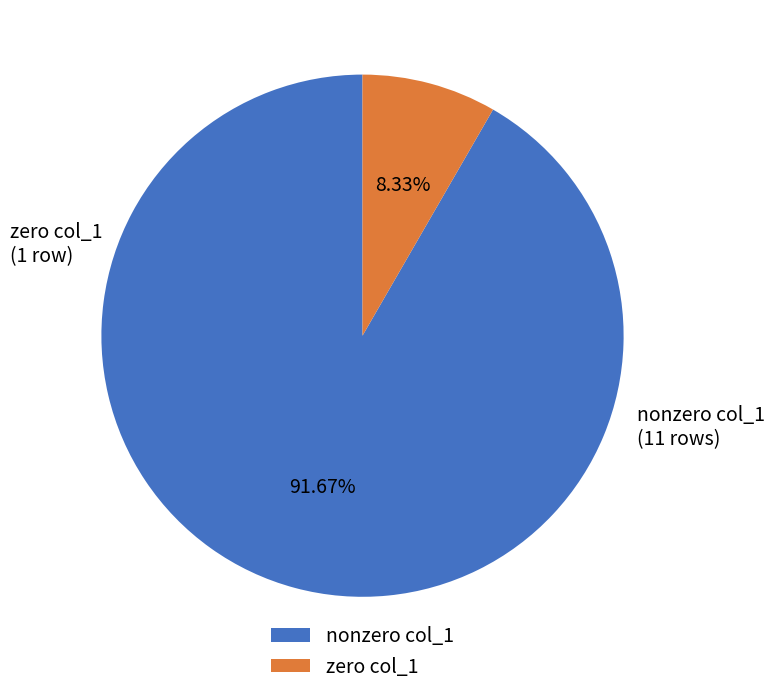

Rank the categories by value from highest to lowest.

nonzero col_1, zero col_1